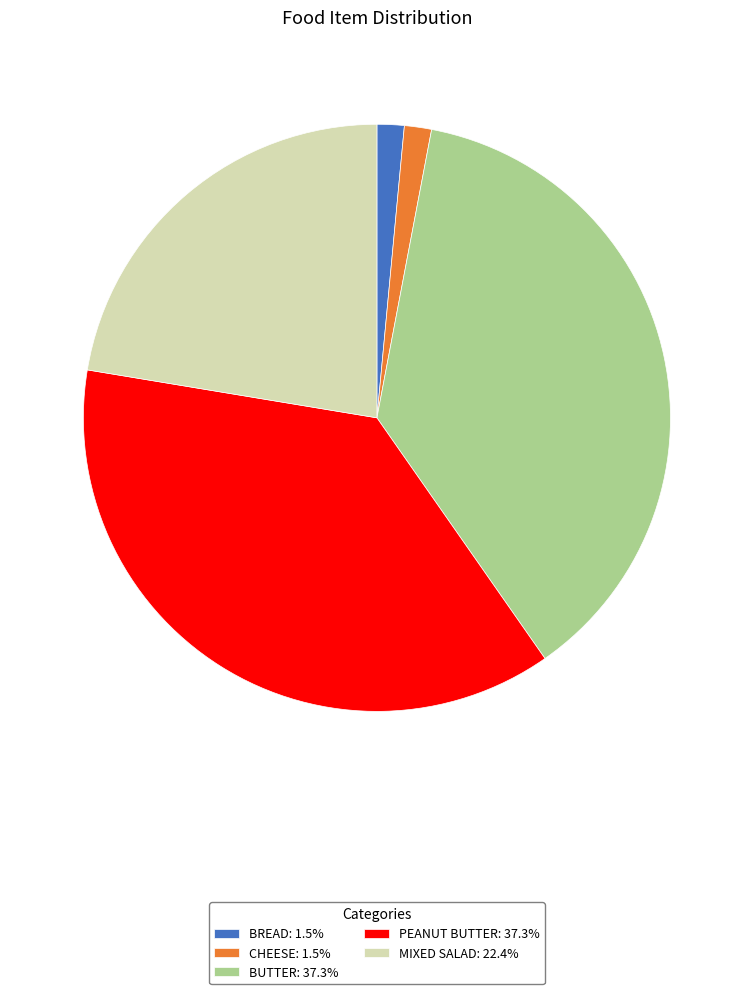

Approximately how many times larger is the value at PEANUT BUTTER: 37.3% compared to MIXED SALAD: 22.4%?

1.7